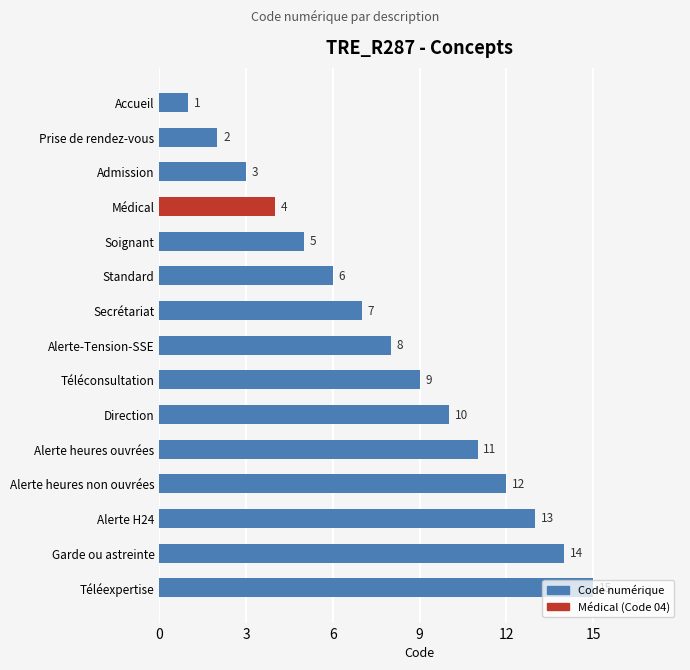

What is the maximum value shown in the chart?

15